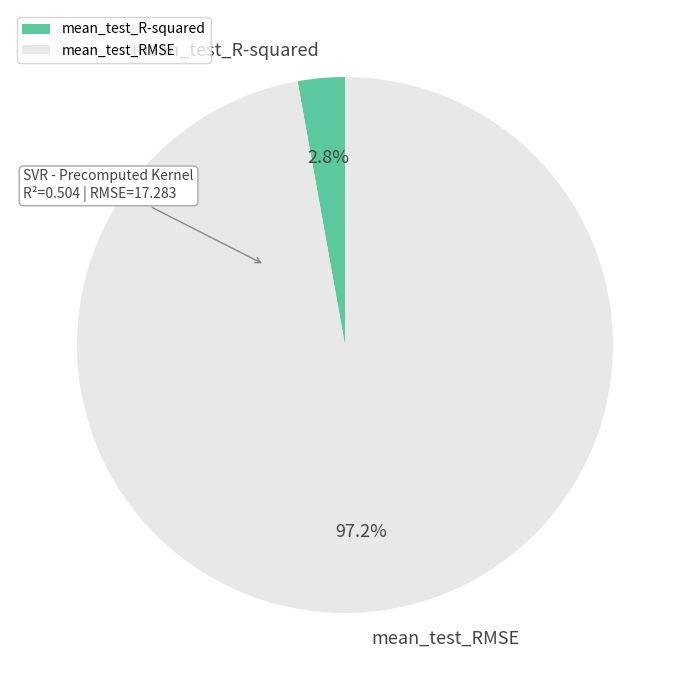

Is it true that mean_test_RMSE is 97% of the pie?

True